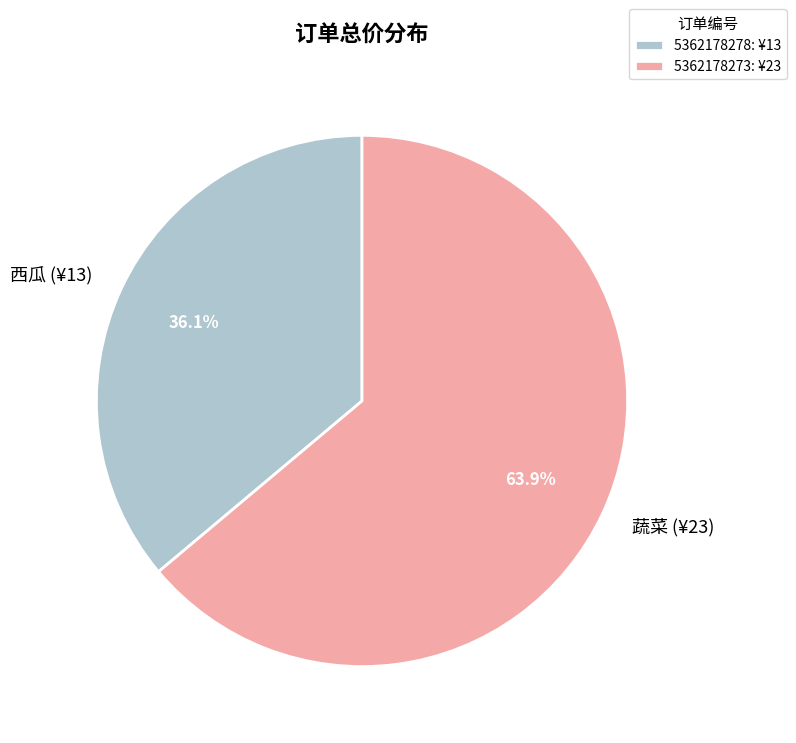

What is the smallest slice in the pie chart?

5362178278